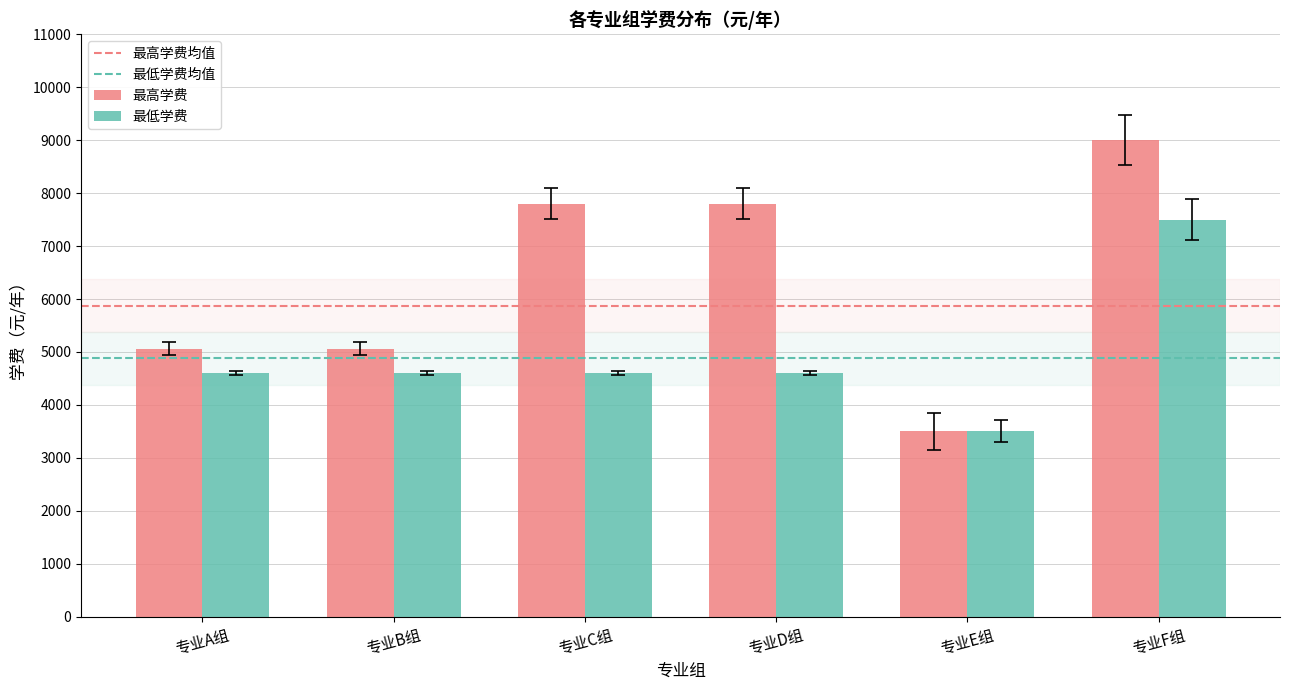

At which label does 最高学费 reach its peak?

专业F组